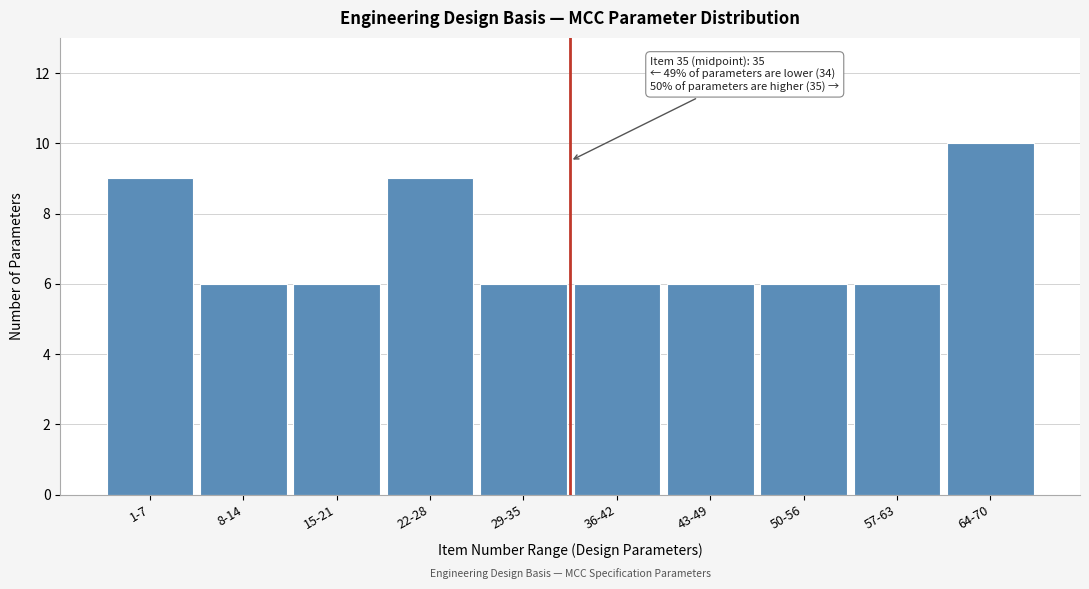

Reading right to left, list all the values displayed in this chart.

10	6	6	6	6	6	9	6	6	9